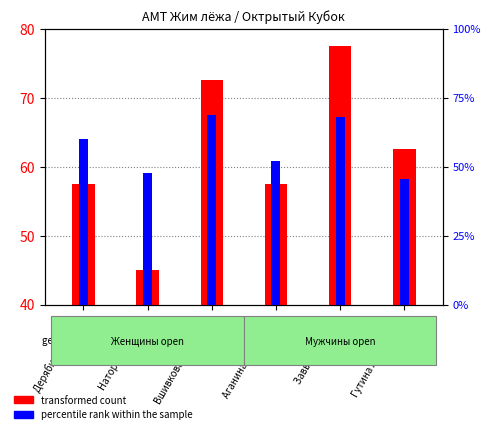

How many groups of bars are there?

6